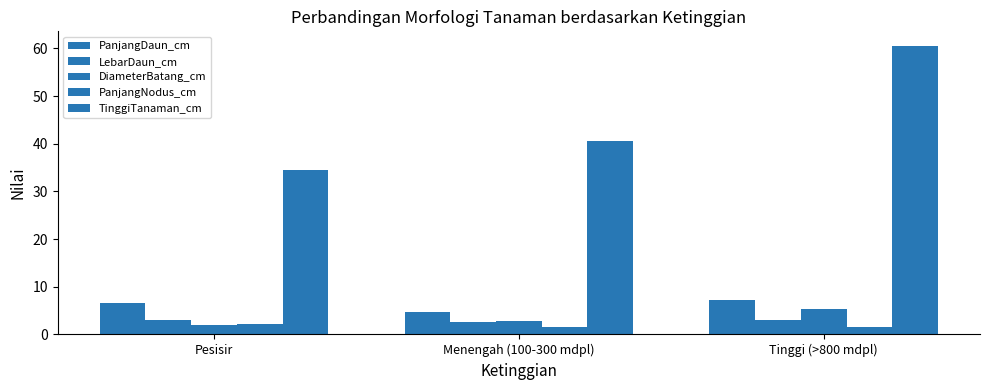

What is the value of the PanjangDaun_cm bar at the 1st from the left?

6.5